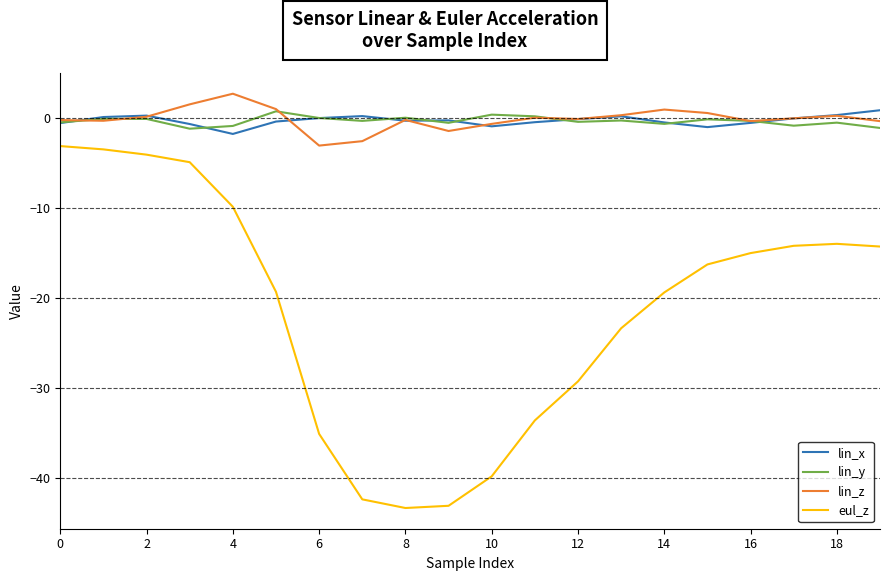

What is the maximum value for eul_z?

-3.2